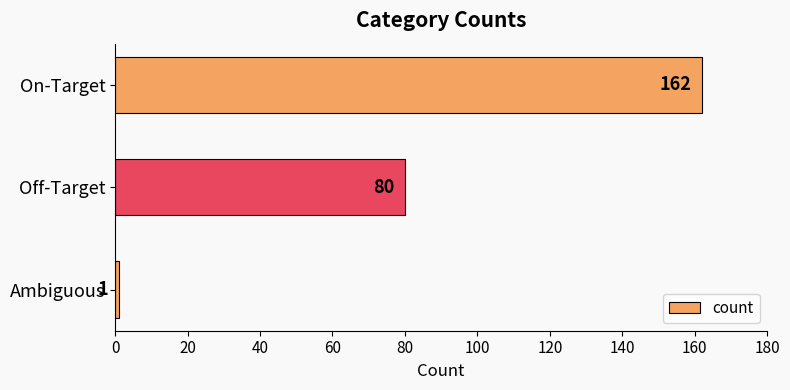

Which category has the highest value across all series?

On-Target